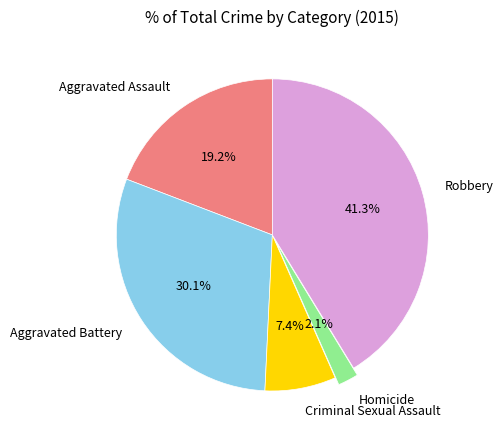

Is Homicide the majority of the pie?

No